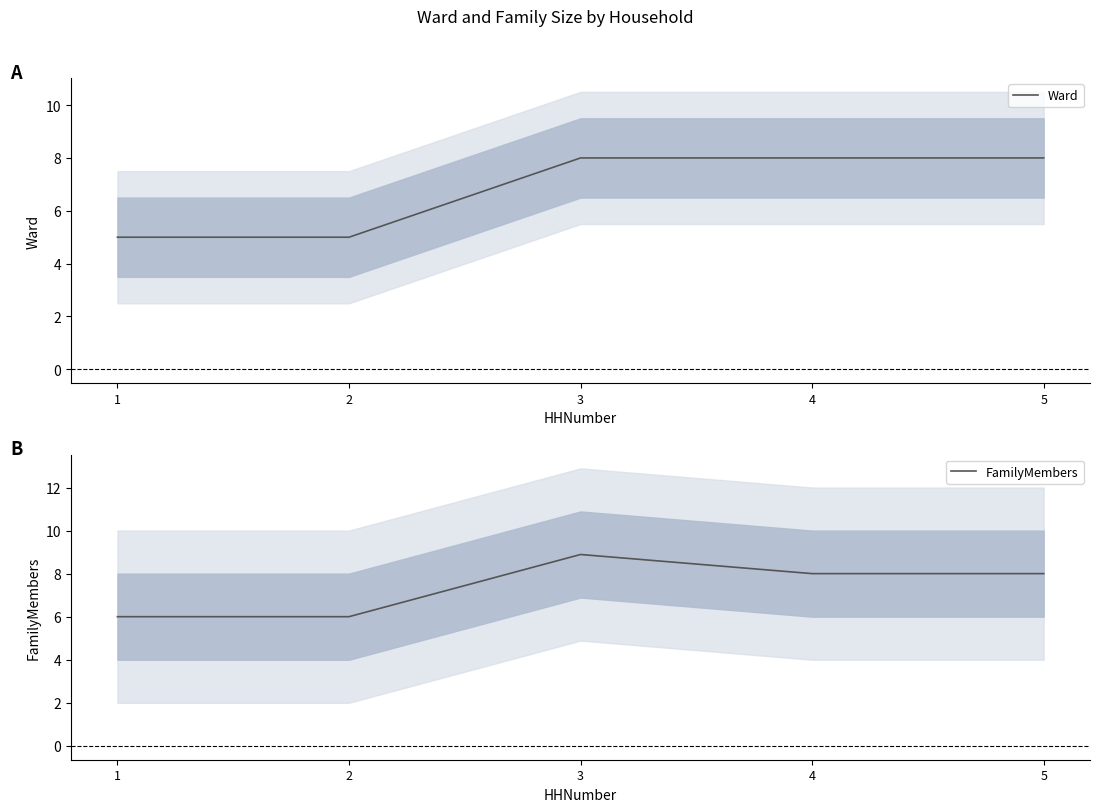

True or false: FamilyMembers and Ward cross at least once.

False